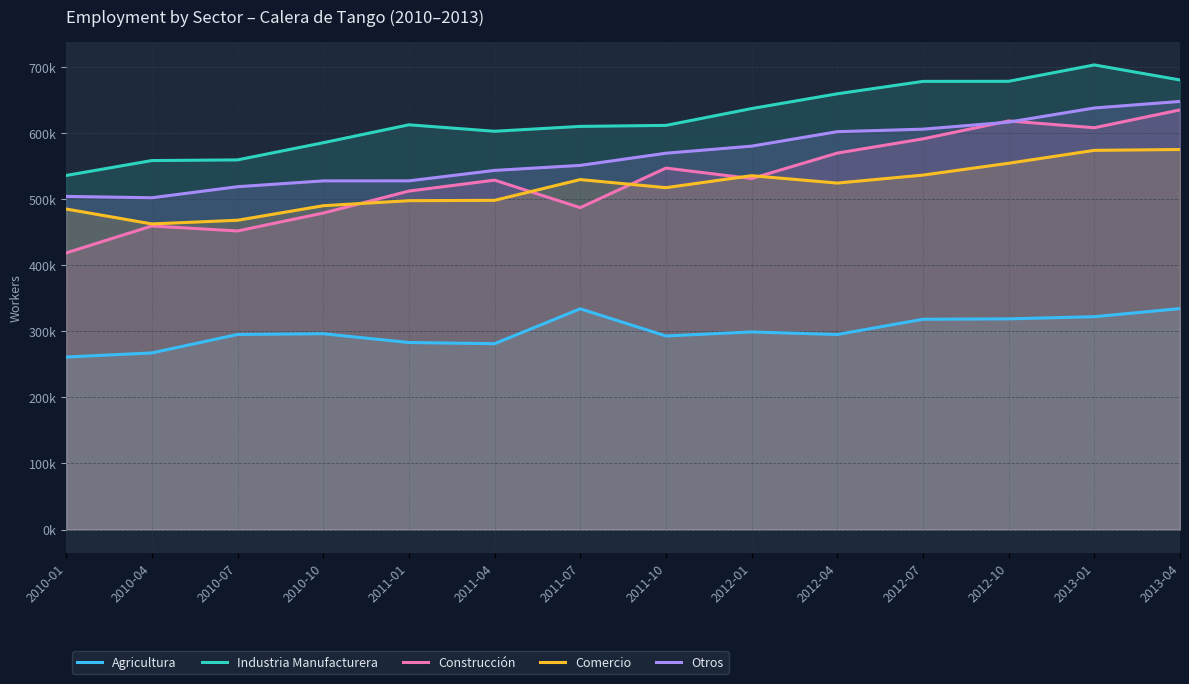

What is the label of the 8th point from the left?

2011-10